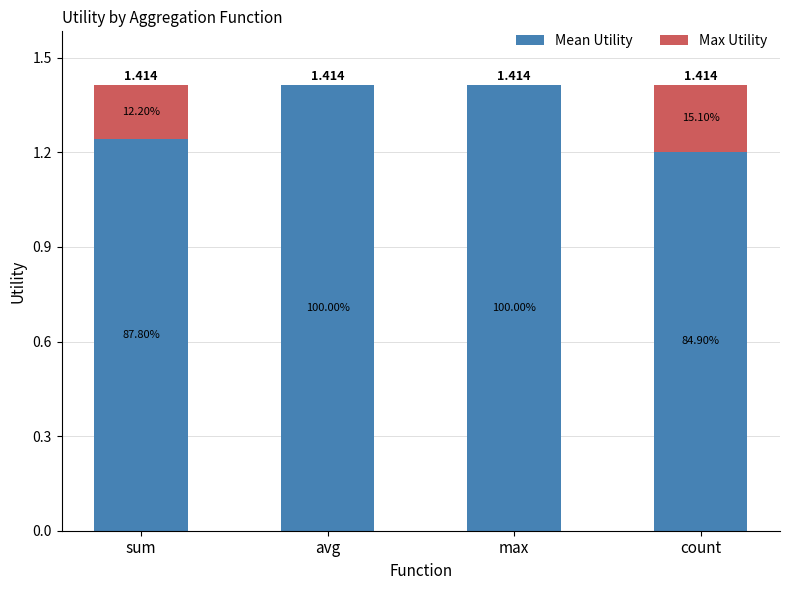

List the series in order of their overall mean, lowest first.

Max Utility, Mean Utility